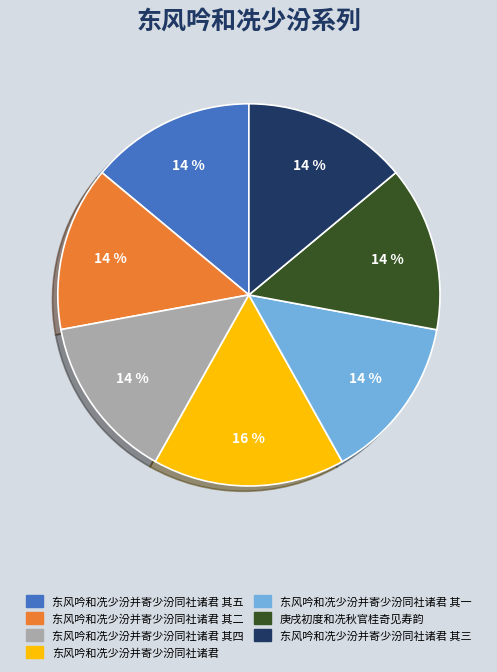

To the nearest percent, what is the average slice percentage?

14%